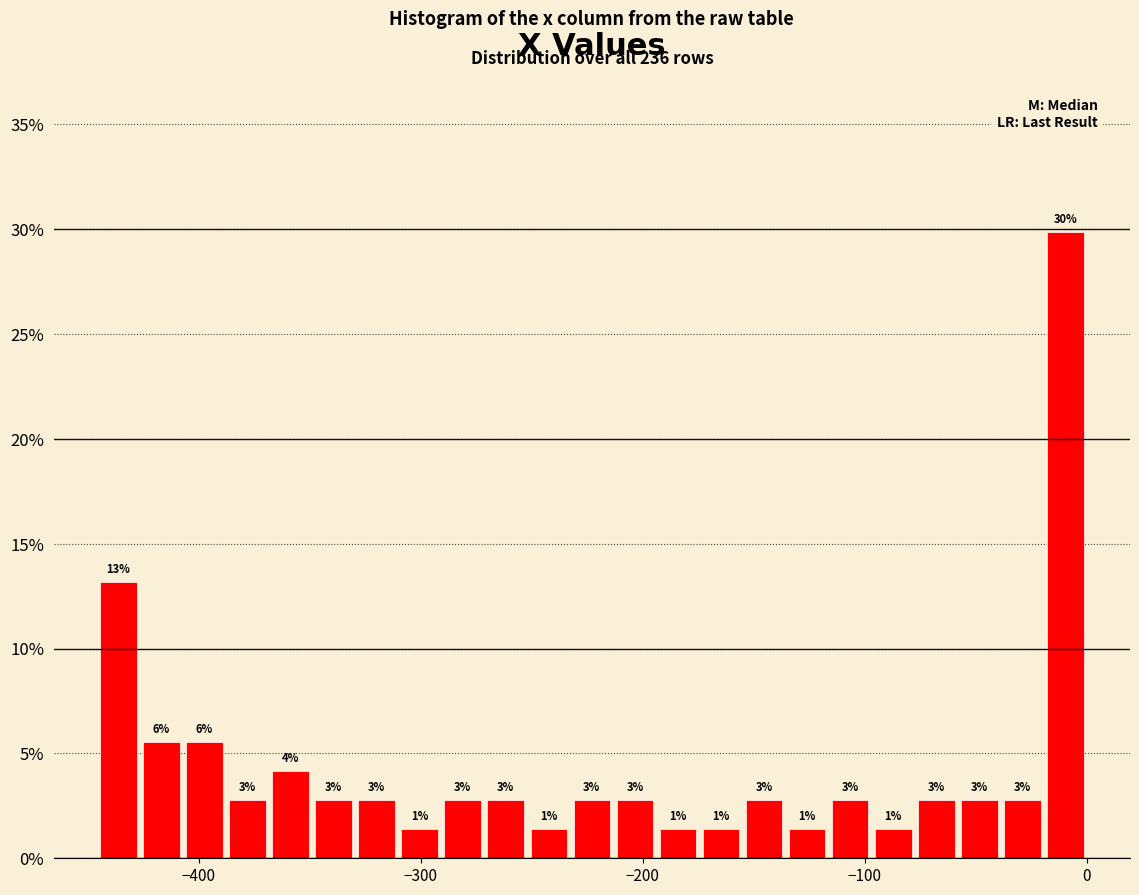

Around what value on the x-axis is the tallest bar? Give the approximate position of its centre, as read against the axis.

-10